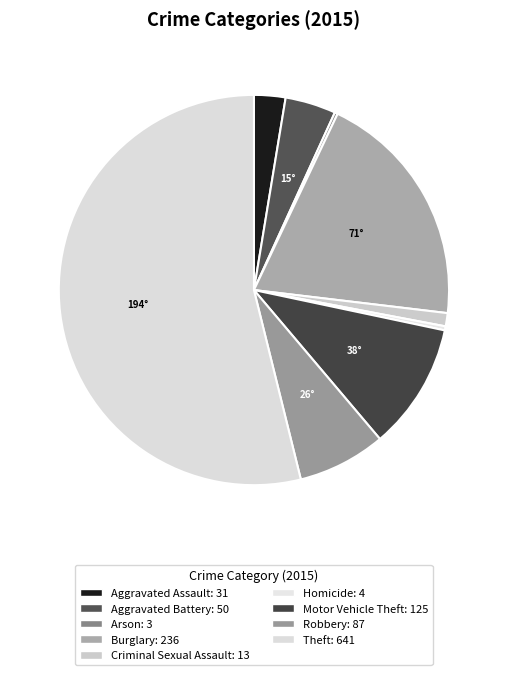

True or false: Motor Vehicle Theft accounts for 11% of the total.

True